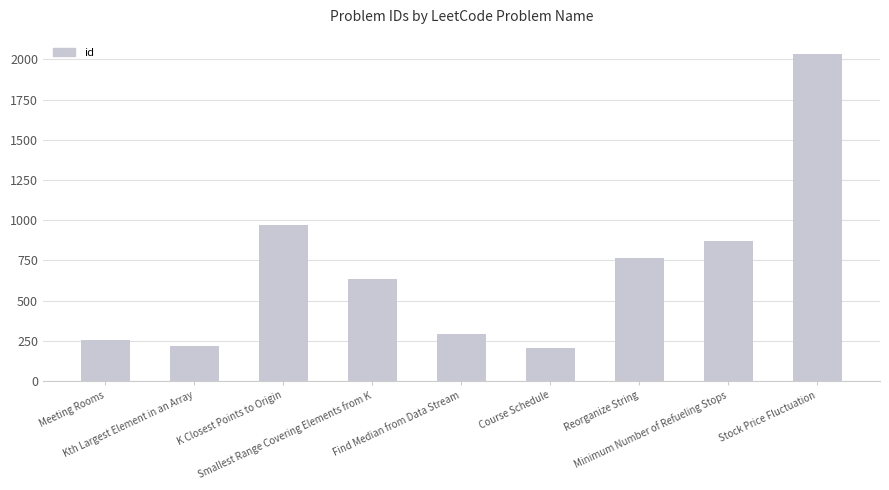

True or false: the data shows 364 at Kth Largest Element in an Array.

False